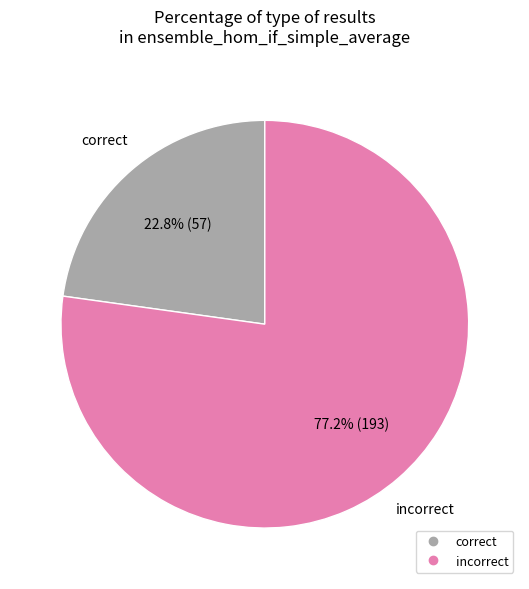

Is there a majority slice in this chart?

Yes